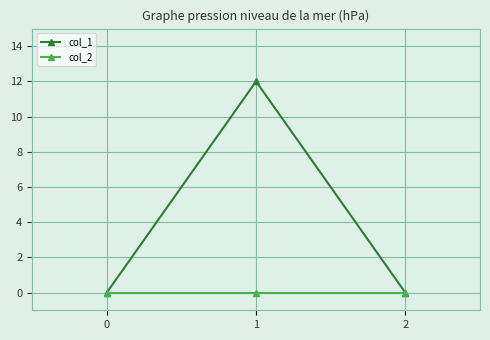

Reading left to right, transcribe all the data shown in this chart.

col_1: 0=0	1=12	2=0
col_2: 0=0	1=0	2=0